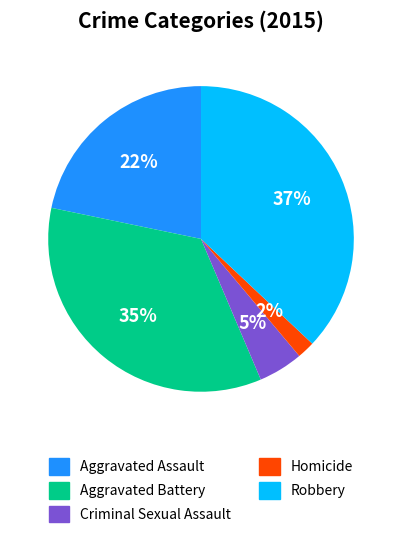

Rank the categories by value from lowest to highest.

Homicide, Criminal Sexual Assault, Aggravated Assault, Aggravated Battery, Robbery